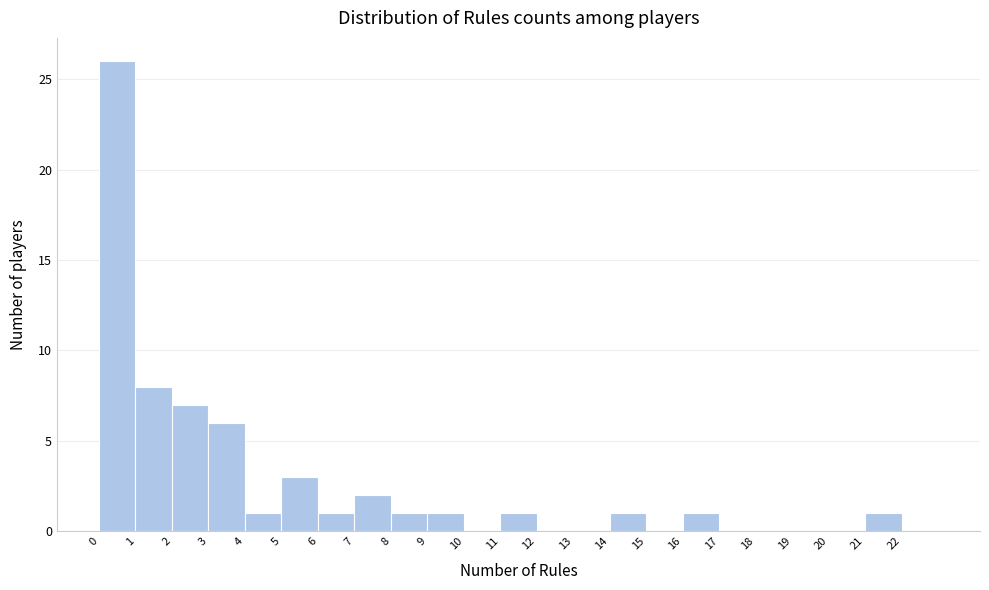

Over which range of the x-axis is the bar tallest?

0 to 1